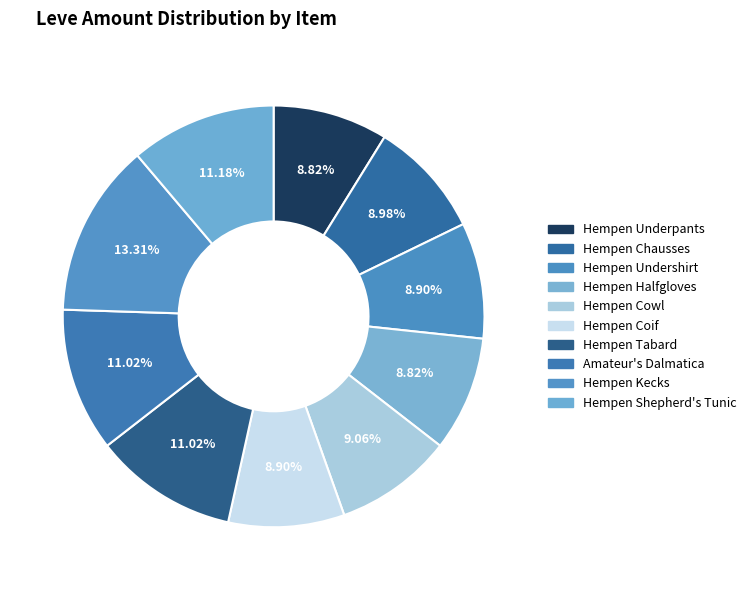

Count the number of slices in the pie.

10